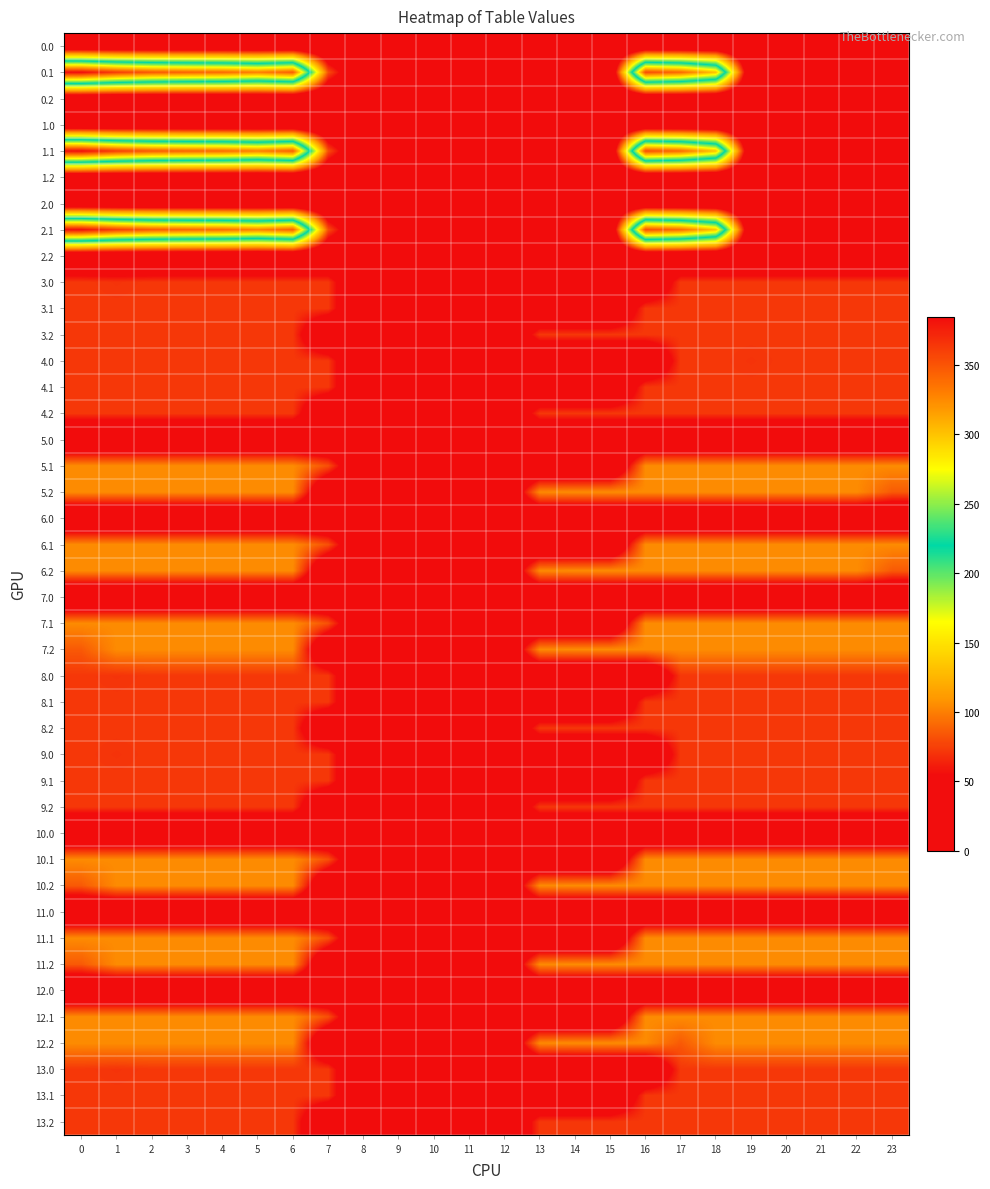

At how many categories does at least one series exceed 86?

18